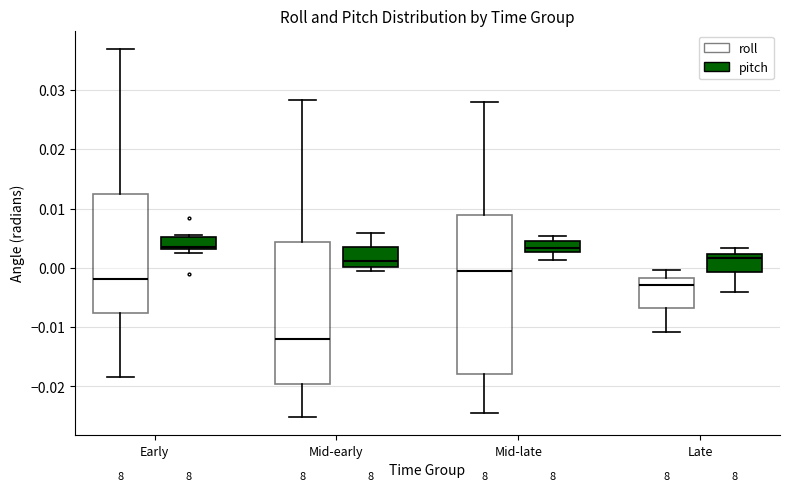

Where does the upper whisker of the box for Mid-early (pitch) end on the y-axis? The values are not printed on the chart, so give them approximately, as read against the axis.

0.006